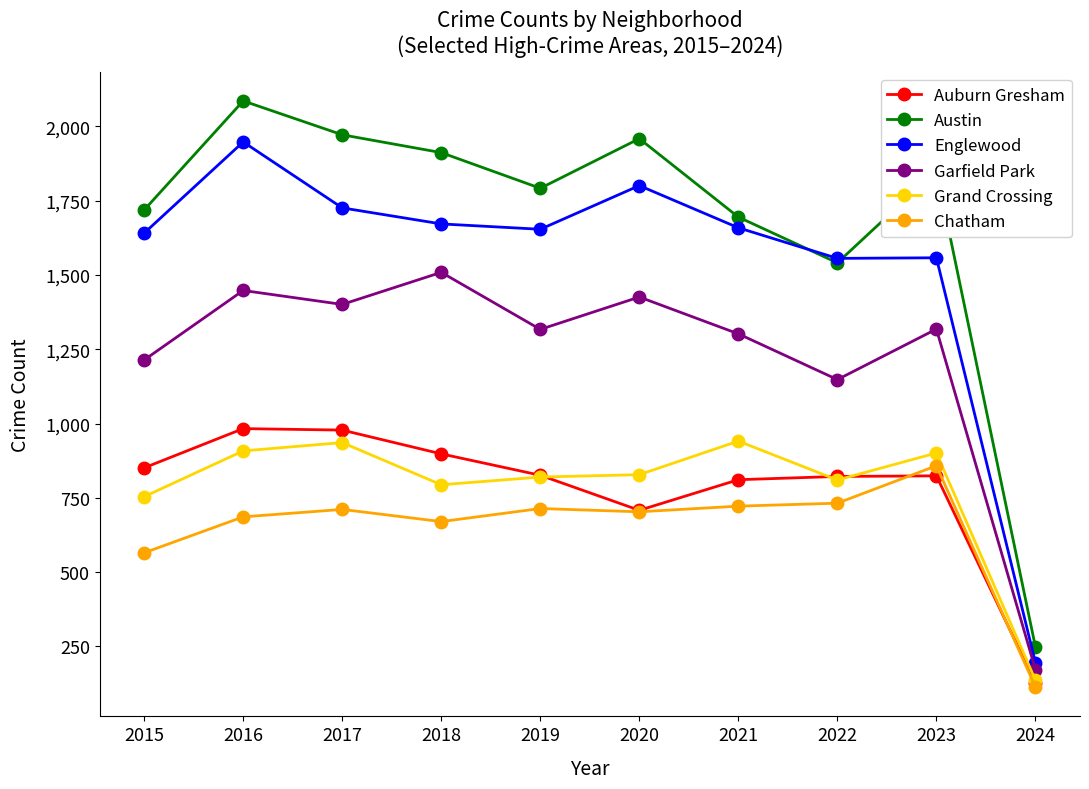

True or false: Auburn Gresham has a value of 560 at 2018.

False